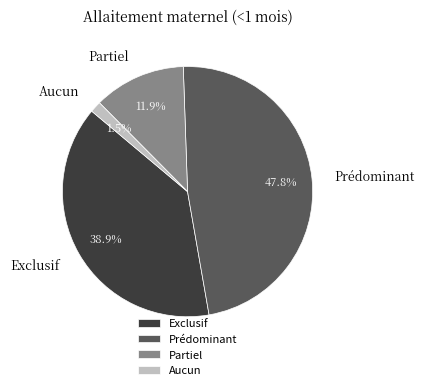

Count the number of slices in the pie.

4